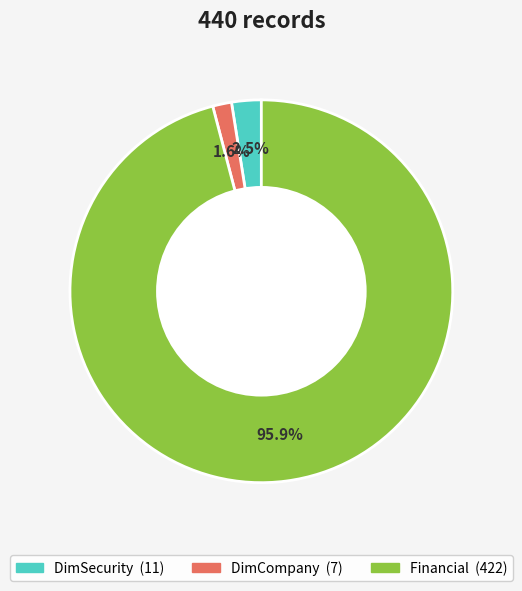

True or false: DimCompany accounts for 2% of the total.

True